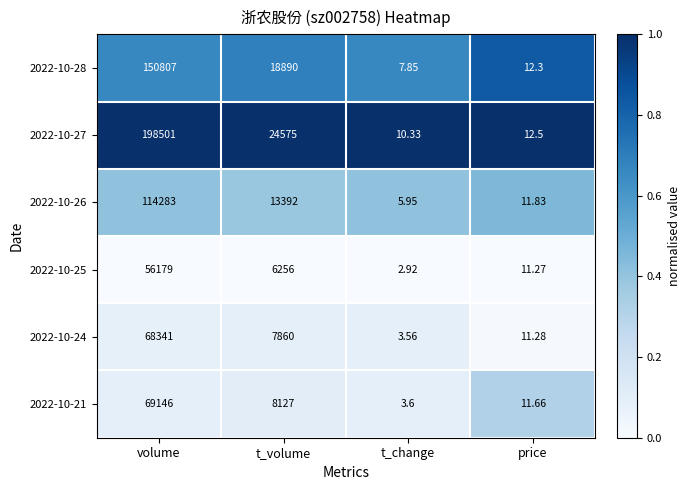

At which category is the sum across all series the highest?

volume